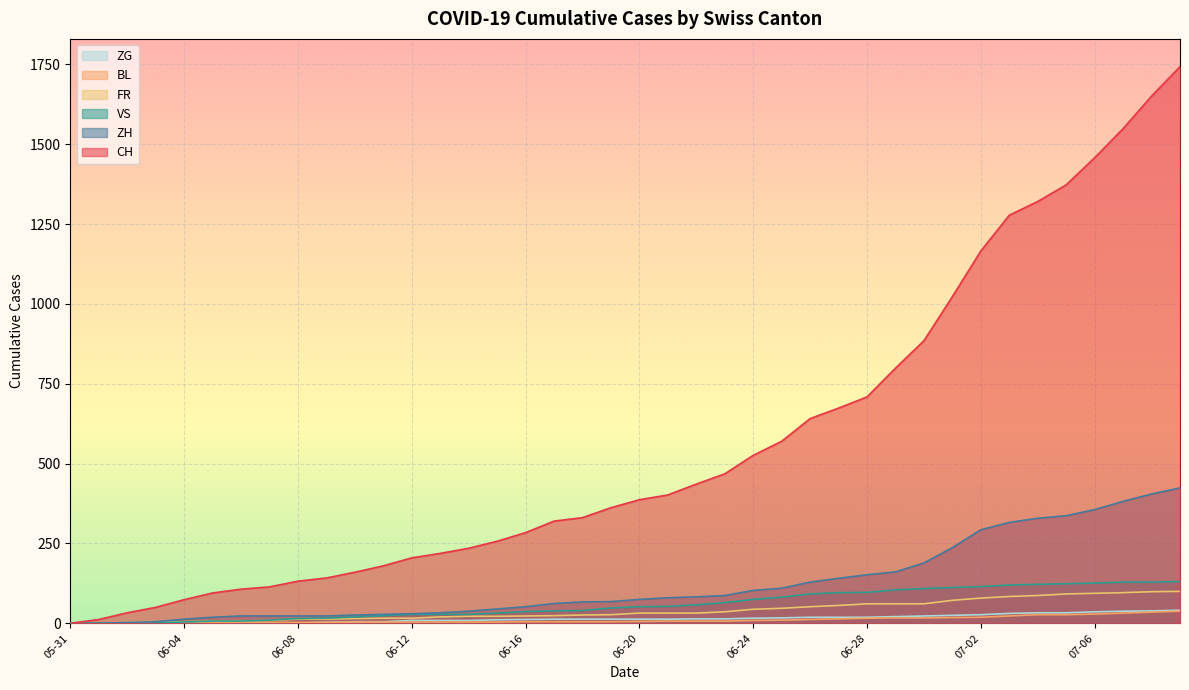

True or false: FR and CH cross at least once.

False